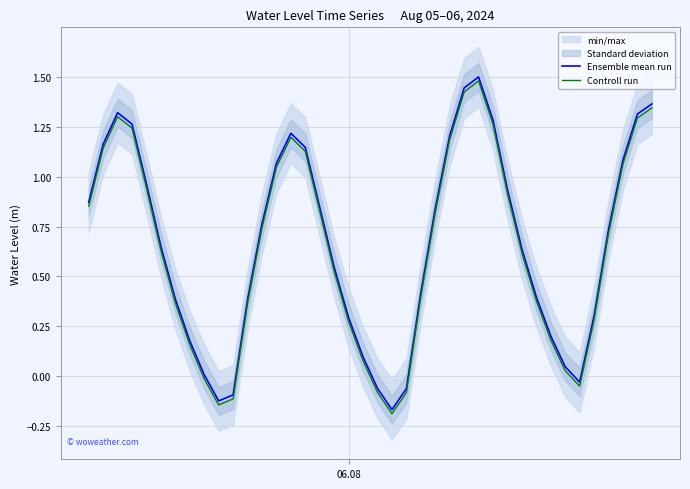

True or false: Controll run and Ensemble mean run cross at least once.

False